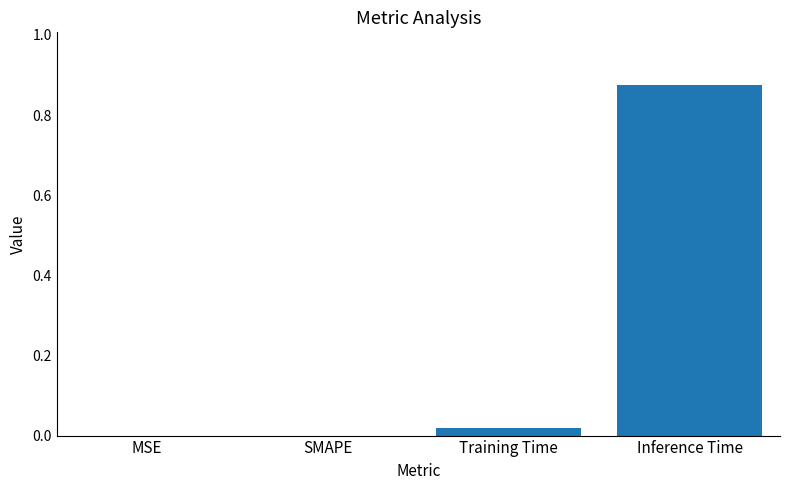

Which category has the highest value across all series?

Inference Time